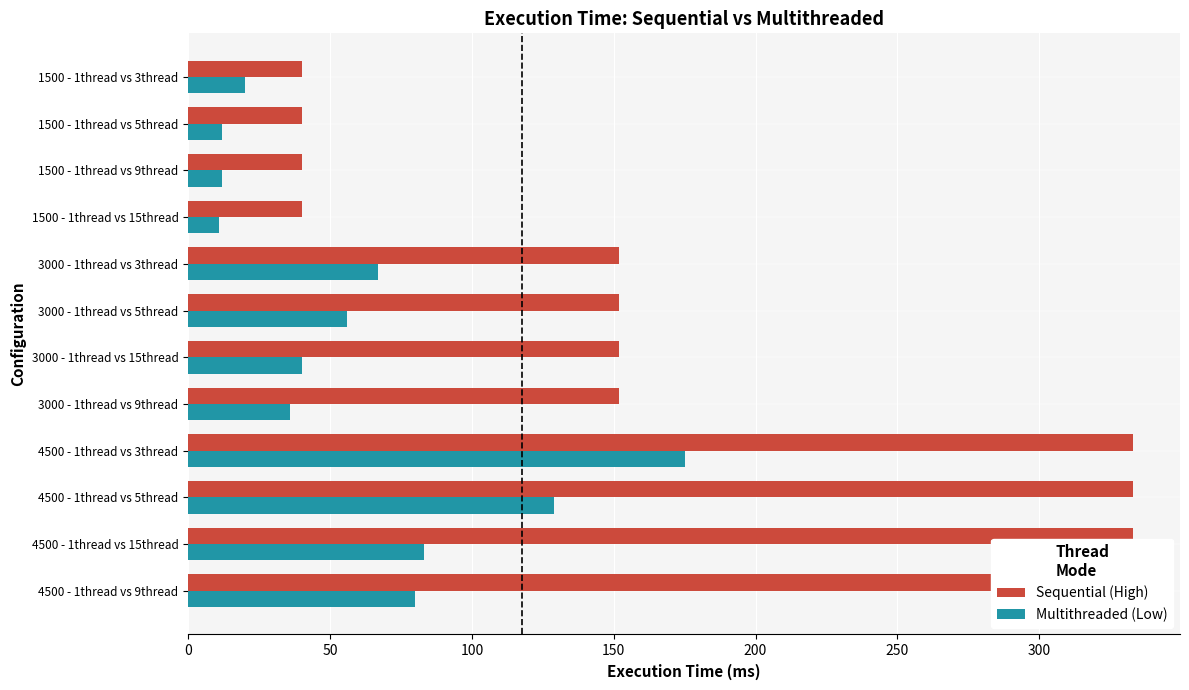

Which has a higher value, 1500 - 1thread vs 15thread or 3000 - 1thread vs 9thread?

3000 - 1thread vs 9thread